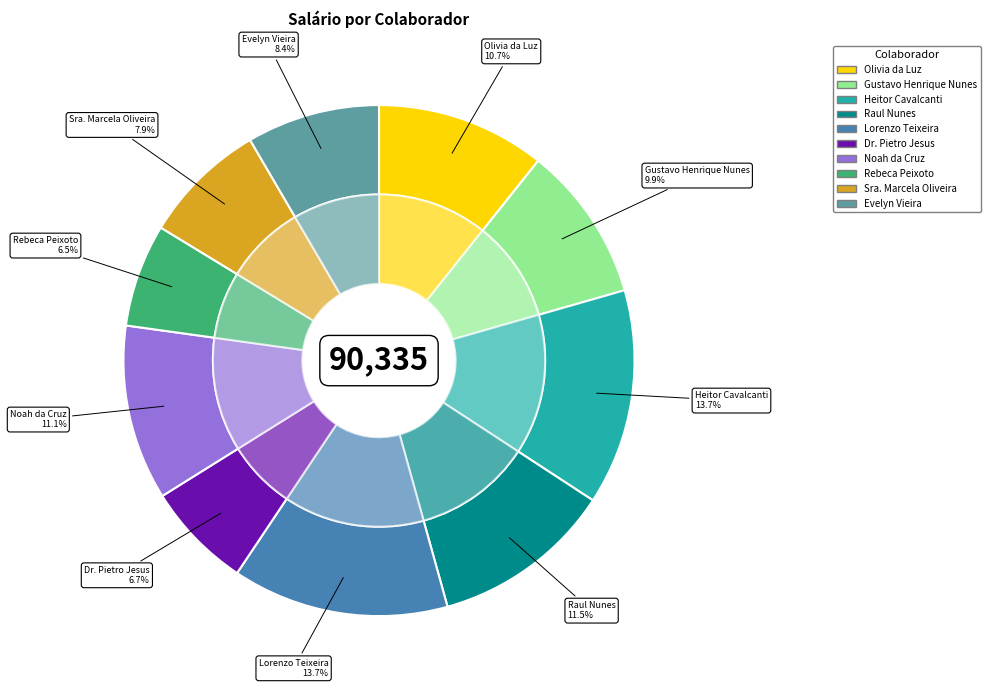

What portion of the pie excludes Sra. Marcela Oliveira?

92.1%